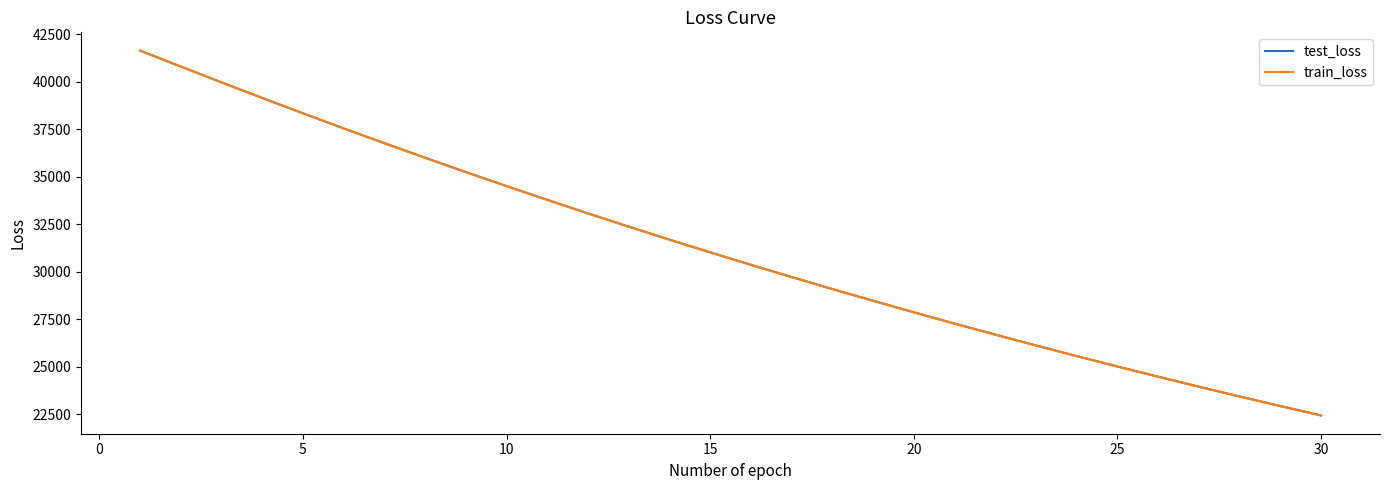

What is the maximum value for test_loss?

41636.8